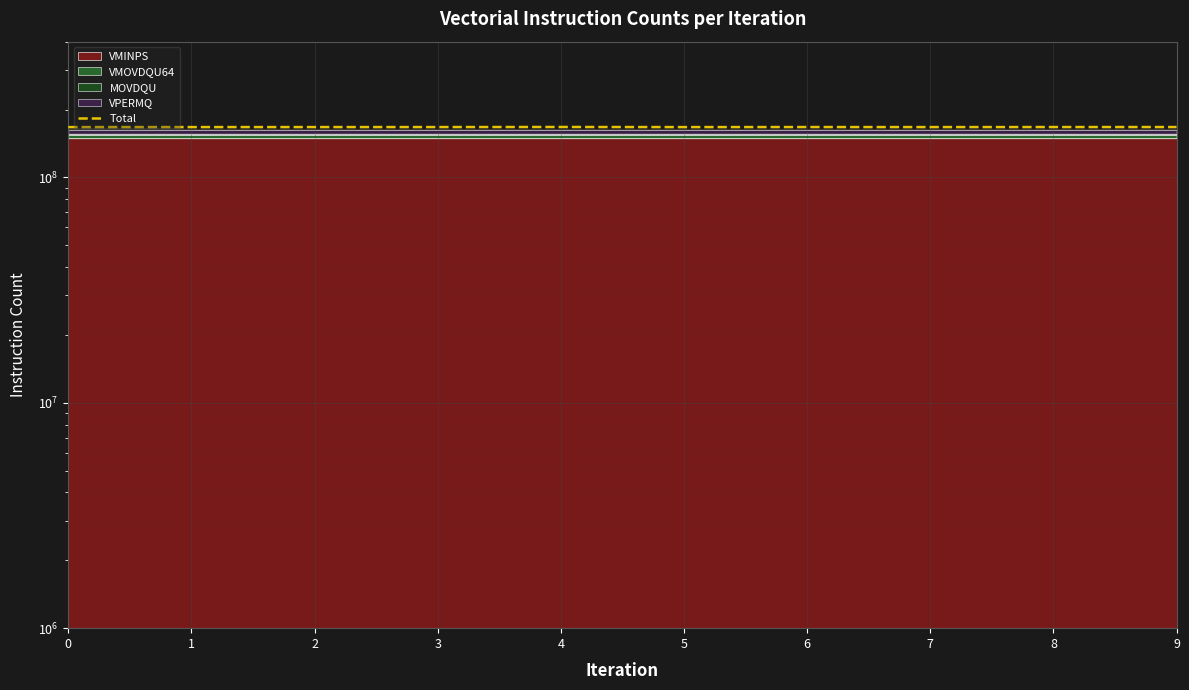

At which label is the value closest to 167218792?

9